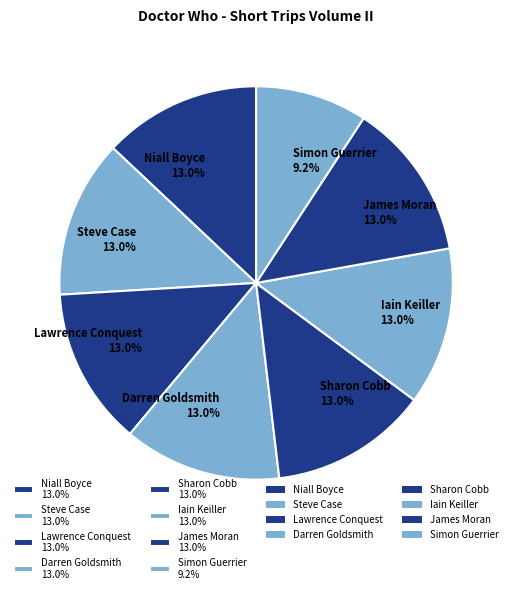

What is the ratio of the value at Steve Case 13.0% to the value at Sharon Cobb 13.0%?

1.0